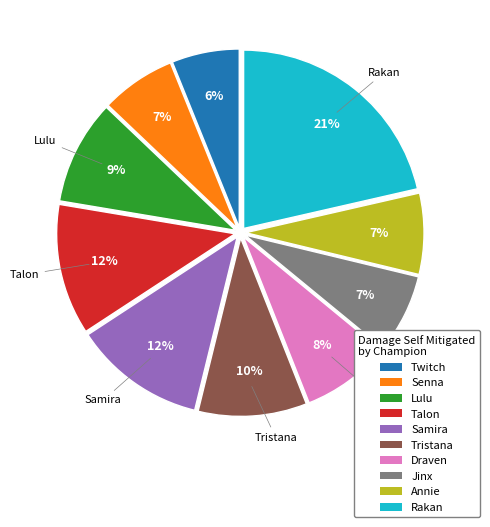

To the nearest percent, what is the difference between the Twitch and Samira slice percentages?

6%